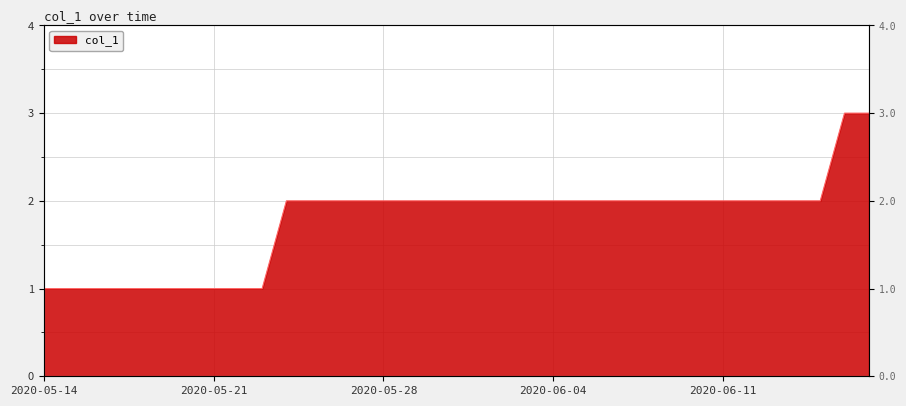

List the labels in order of value, largest first.

2020-06-16, 2020-06-17, 2020-05-24, 2020-05-25, 2020-05-26, 2020-05-27, 2020-05-28, 2020-05-29, 2020-05-30, 2020-05-31, 2020-06-01, 2020-06-02, 2020-06-03, 2020-06-04, 2020-06-05, 2020-06-06, 2020-06-07, 2020-06-08, 2020-06-09, 2020-06-10, 2020-06-11, 2020-06-12, 2020-06-13, 2020-06-14, 2020-06-15, 2020-05-14, 2020-05-15, 2020-05-16, 2020-05-17, 2020-05-18, 2020-05-19, 2020-05-20, 2020-05-21, 2020-05-22, 2020-05-23